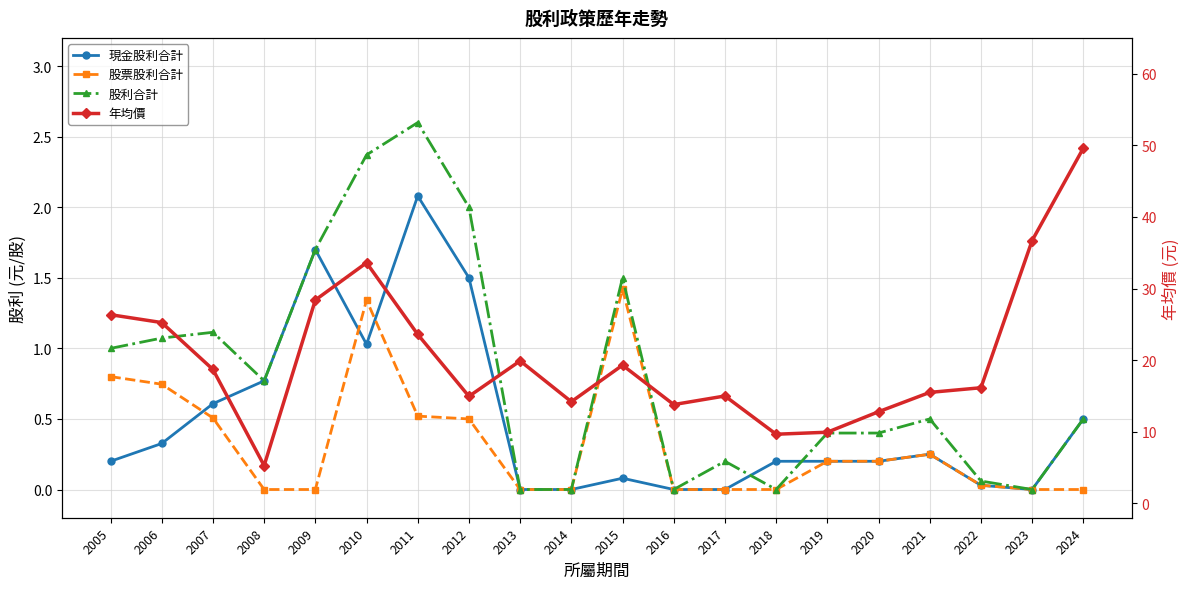

What is the sum of the 股票股利合計 values at 2005 and 2015?

2.2